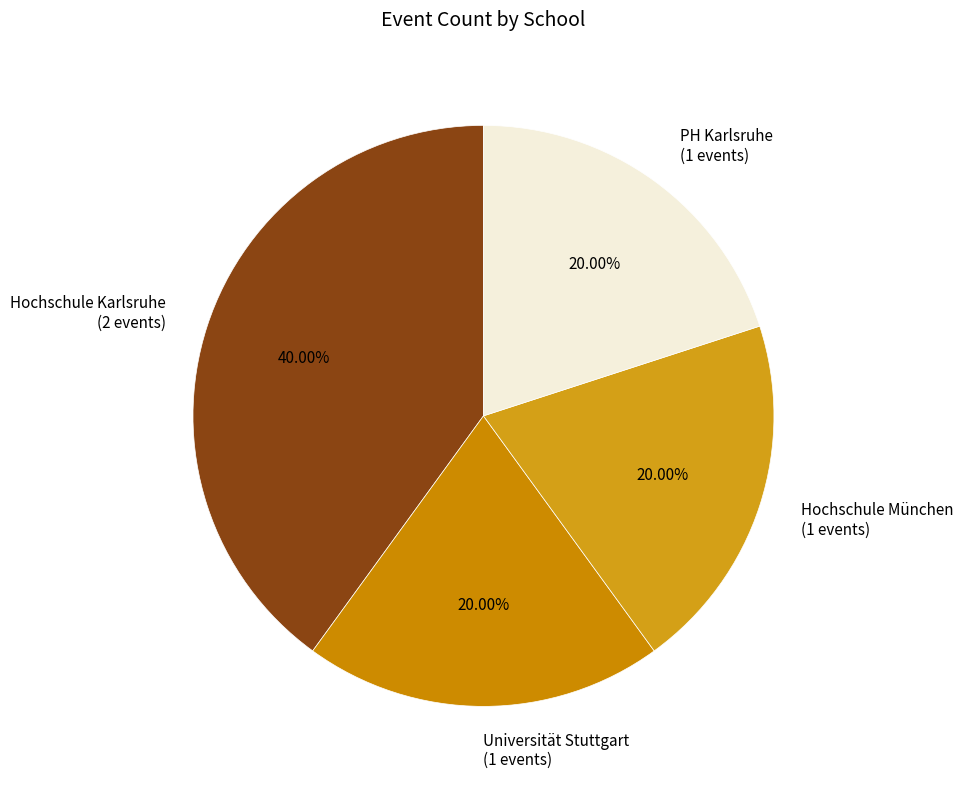

What is the ratio of the value at PH Karlsruhe (1 events) to the value at Hochschule Karlsruhe (2 events)?

0.5